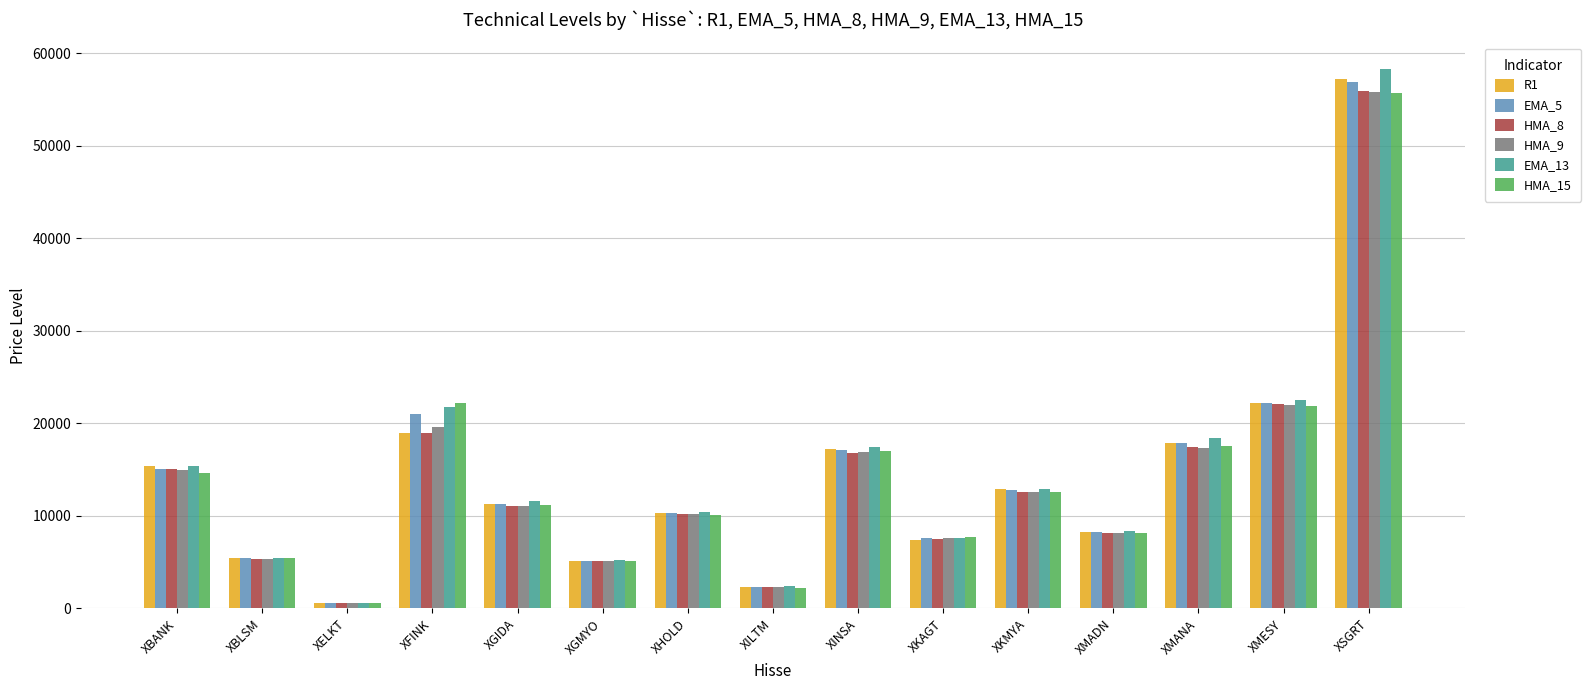

How many values in the EMA_13 series exceed 11603?

8